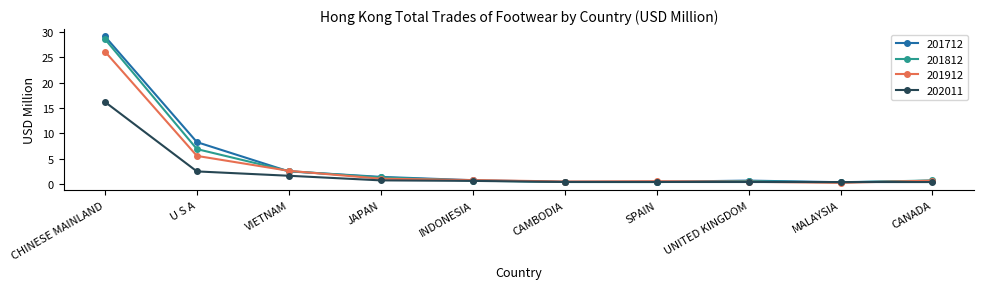

True or false: 201912 has a value of 0.2 at MALAYSIA.

True